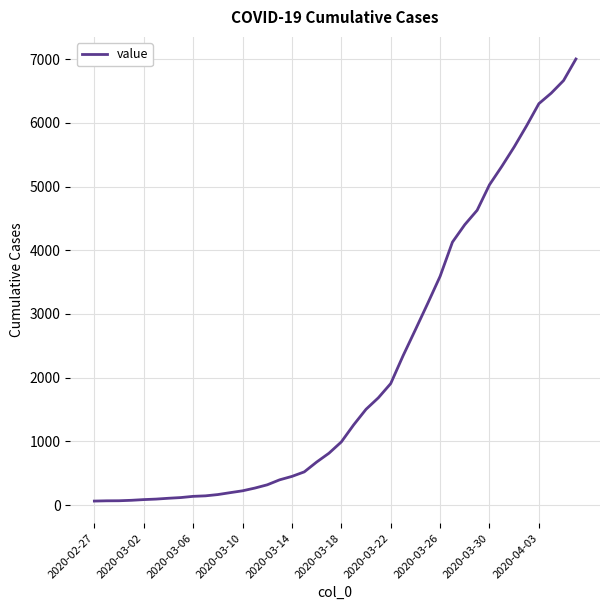

What is the difference between the maximum and minimum values?

6938